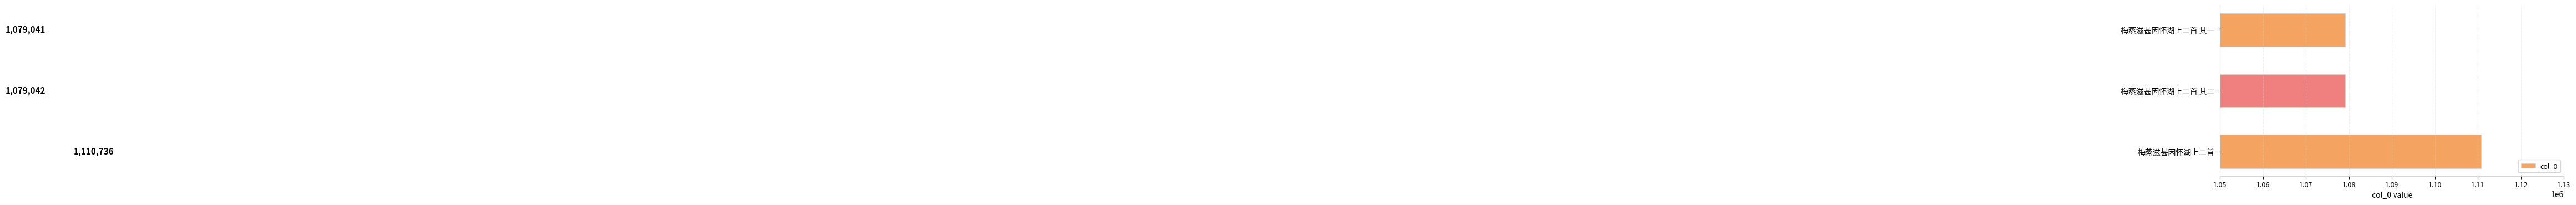

How many categories are shown in the chart?

3